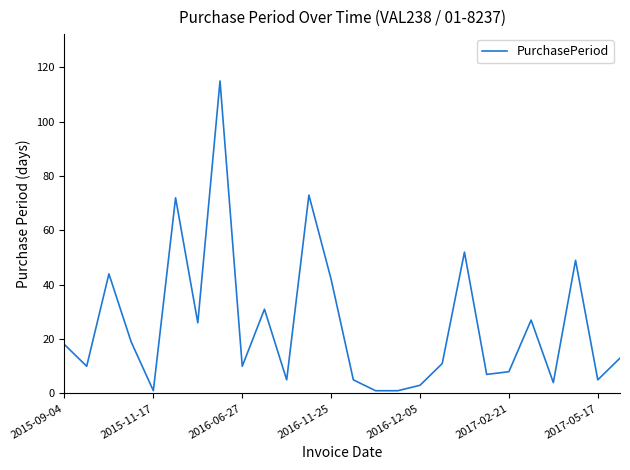

What is the maximum value shown in the chart?

115